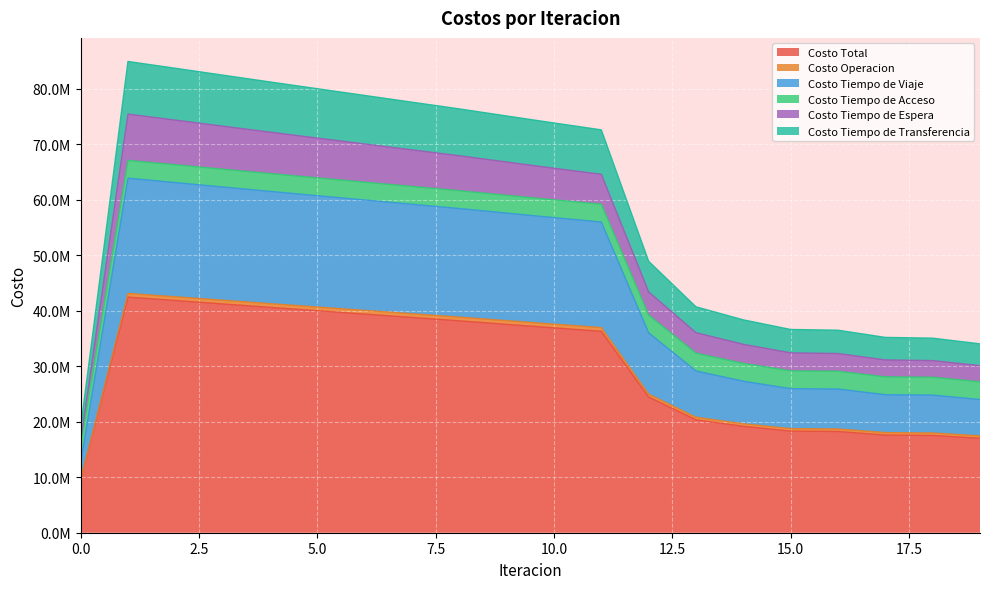

What is the sum of all Costo Tiempo de Viaje values?

890126219.1